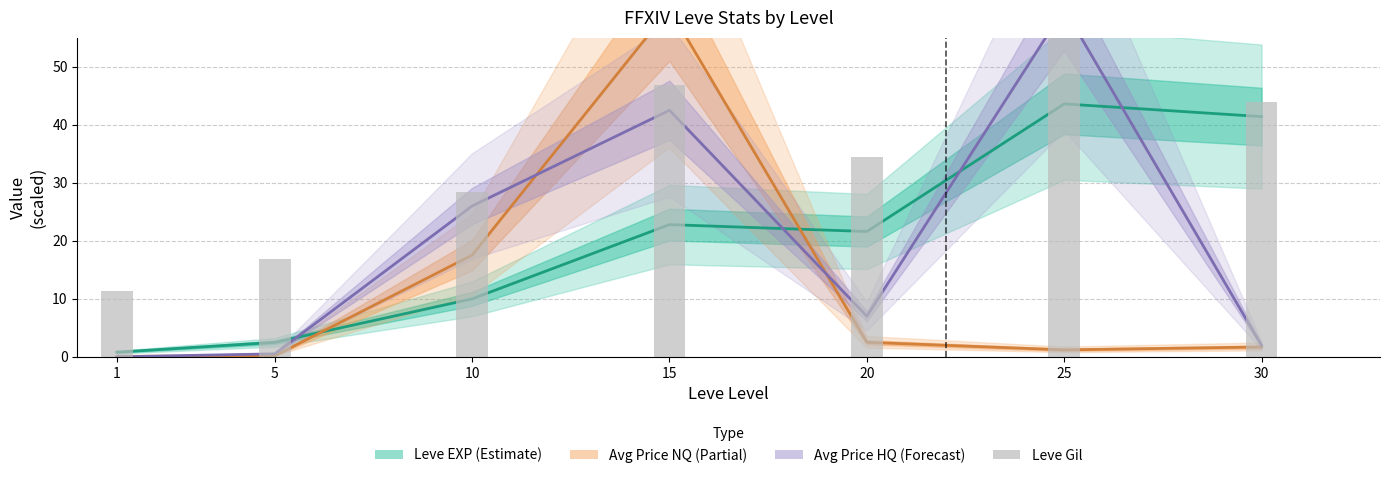

Which series changed the most between 1 and 30?

Leve EXP